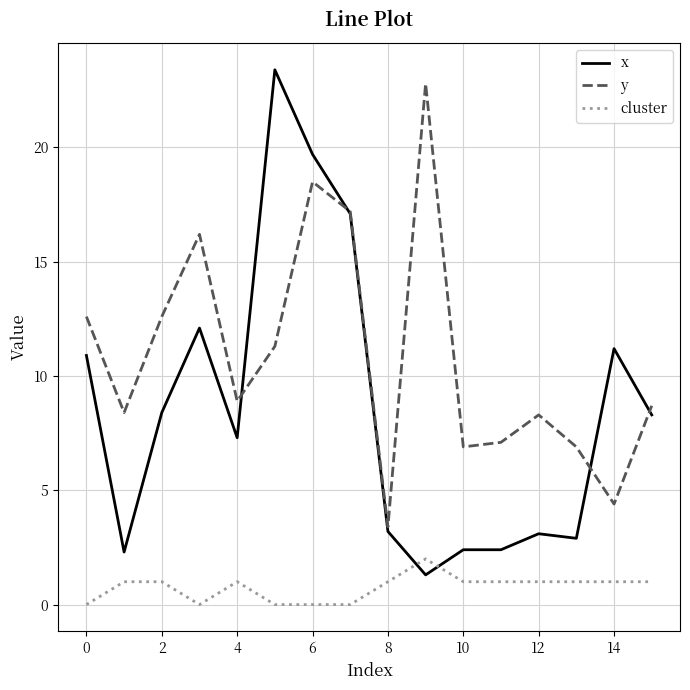

Which series ends up on top after the final intersection of cluster and x?

x